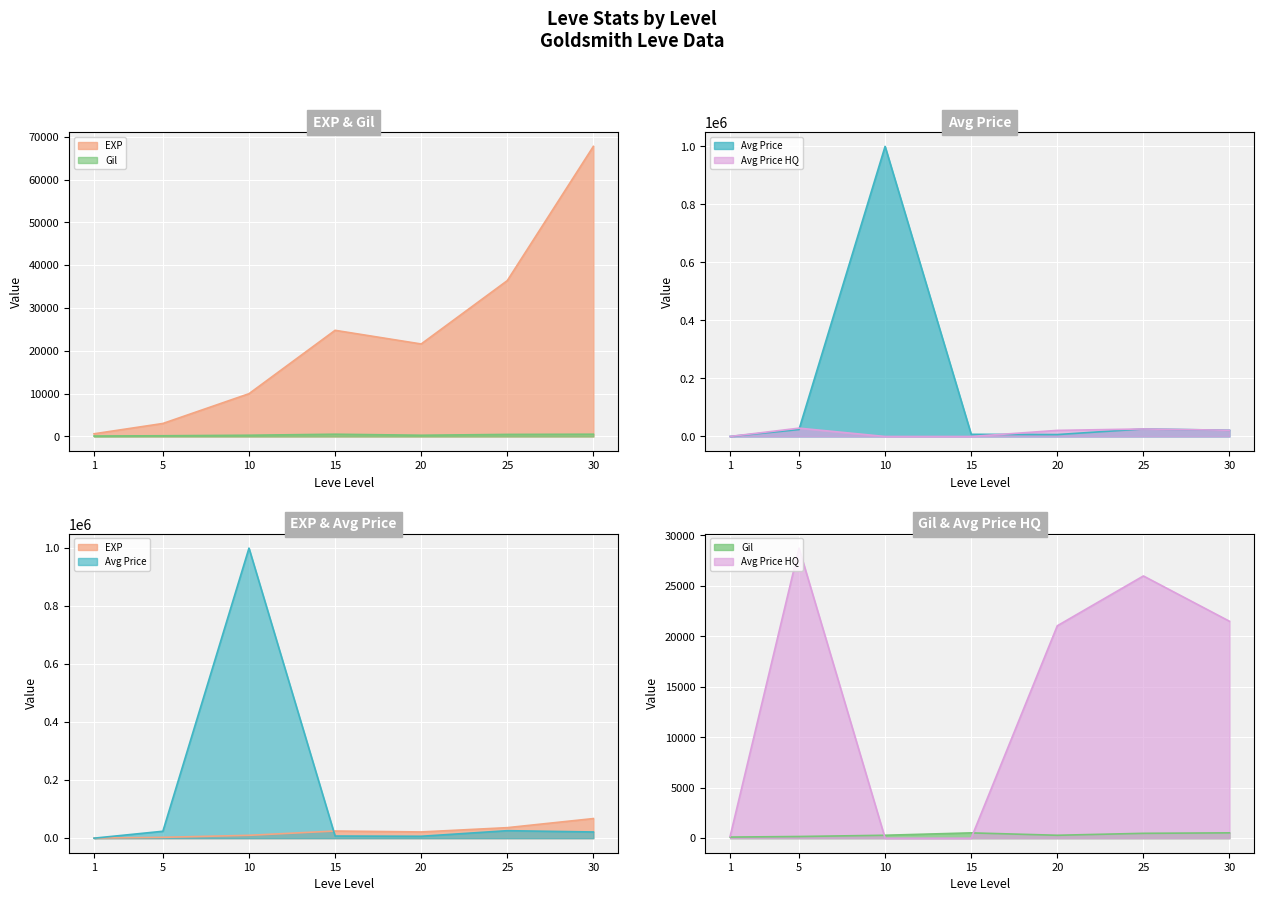

Is it true that currentAveragePriceHQ equals 28749.5 at 5?

True